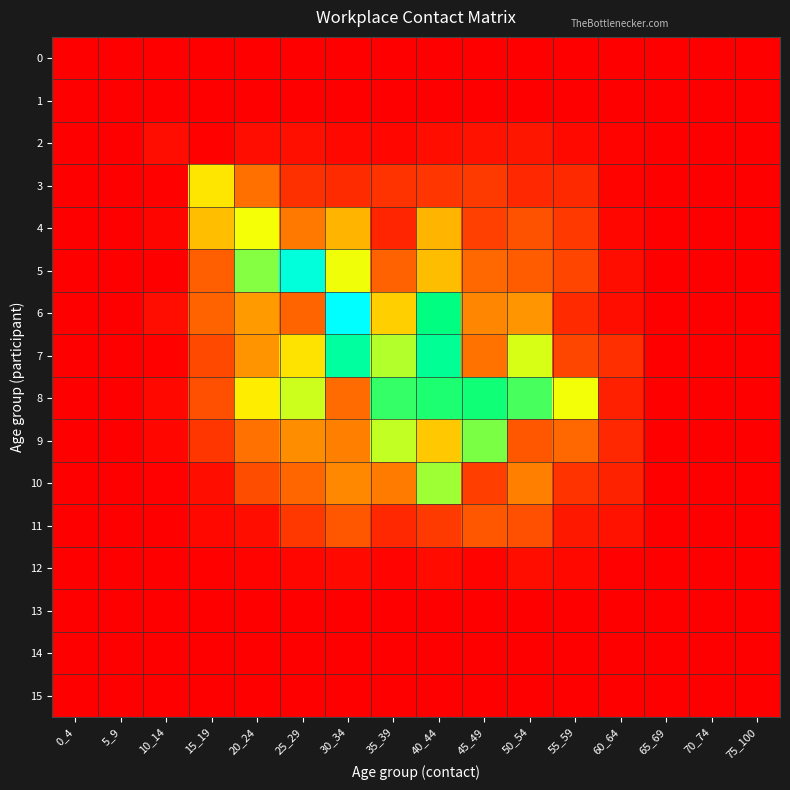

Rank the series by their maximum value, from highest to lowest.

6, 5, 7, 8, 9, 10, 4, 3, 11, 2, 12, 0, 1, 13, 14, 15